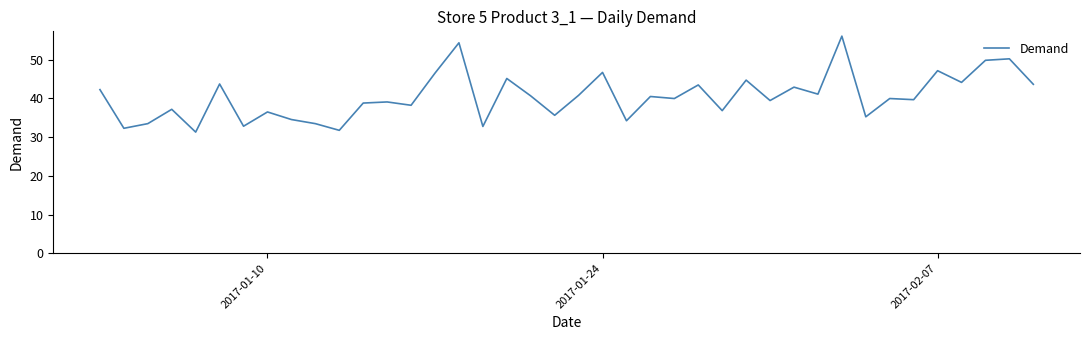

What is the difference between the maximum and minimum values?

24.8